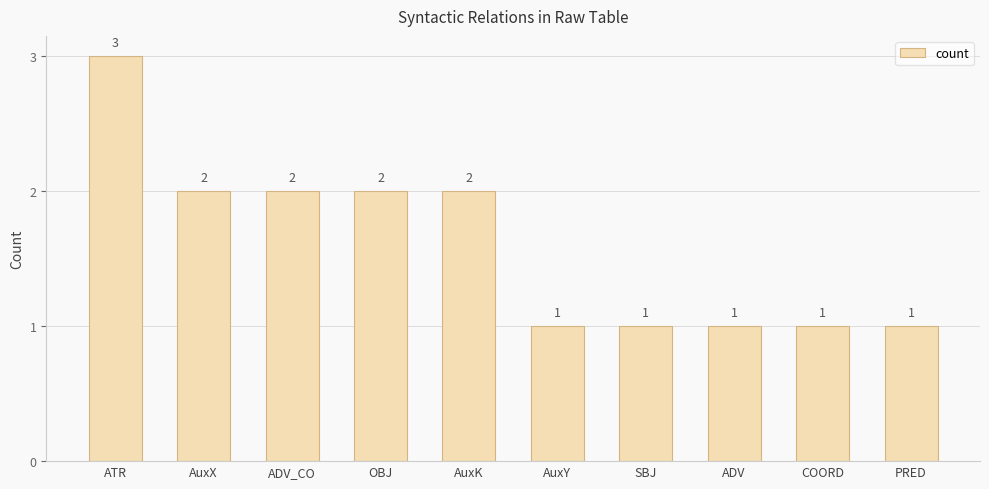

Which label corresponds to the largest value in the chart?

ATR